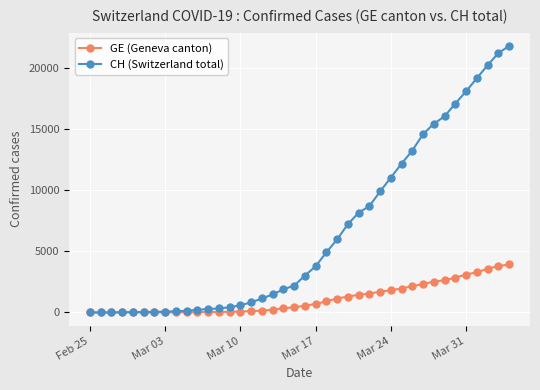

Does the chart have visible grid lines?

Yes